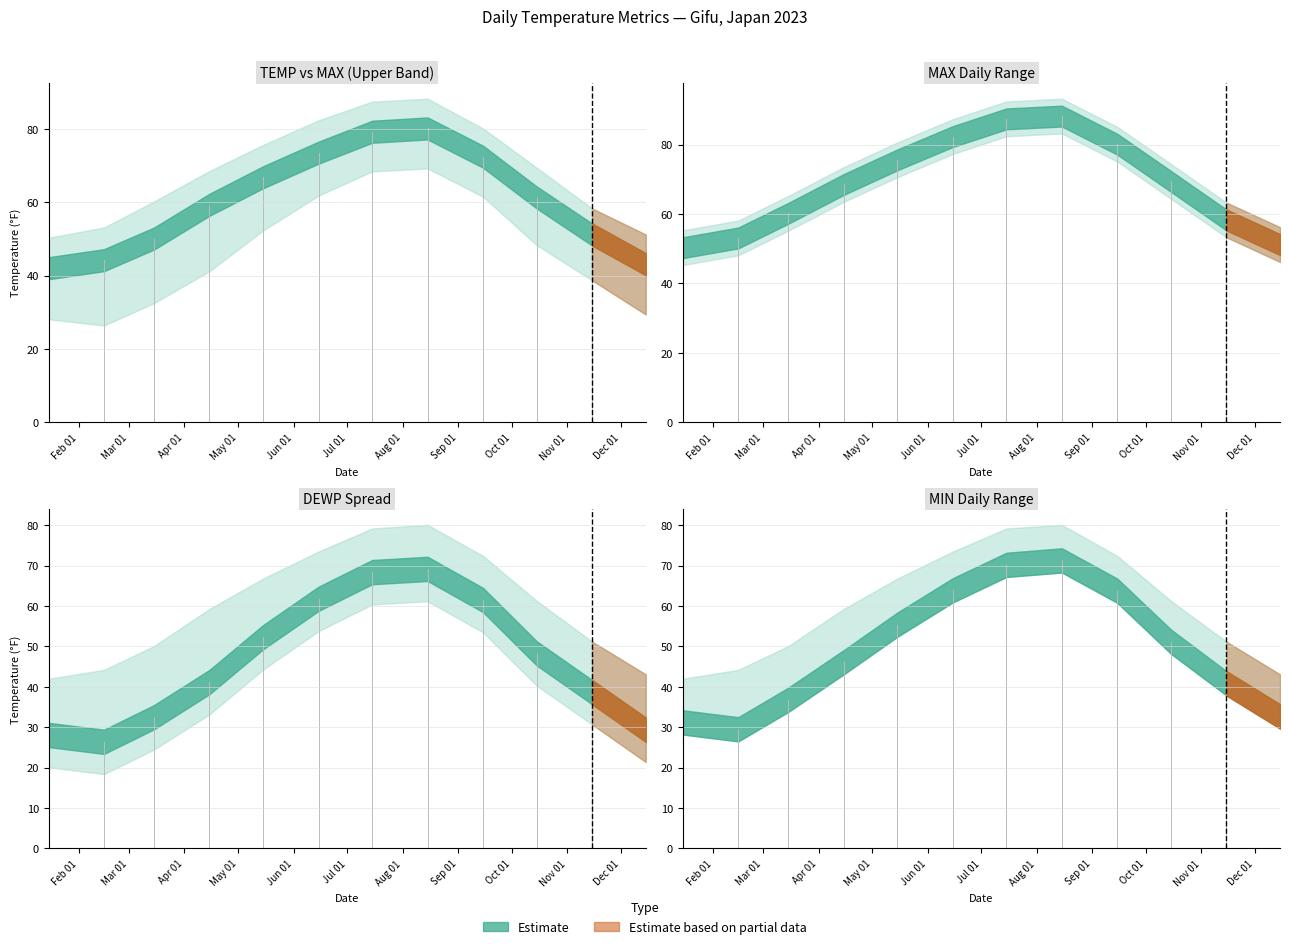

List the labels in order of MAX value, largest first.

2023-08, 2023-07, 2023-06, 2023-09, 2023-05, 2023-10, 2023-04, 2023-03, 2023-11, 2023-02, 2023-12, 2023-01